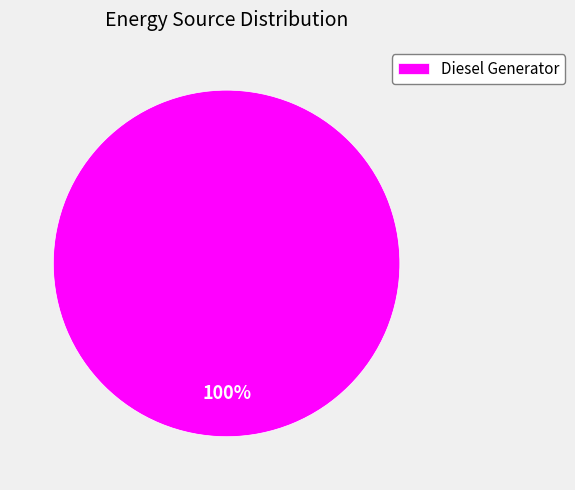

What percentage is the Diesel Generator slice, to the nearest percent?

100%